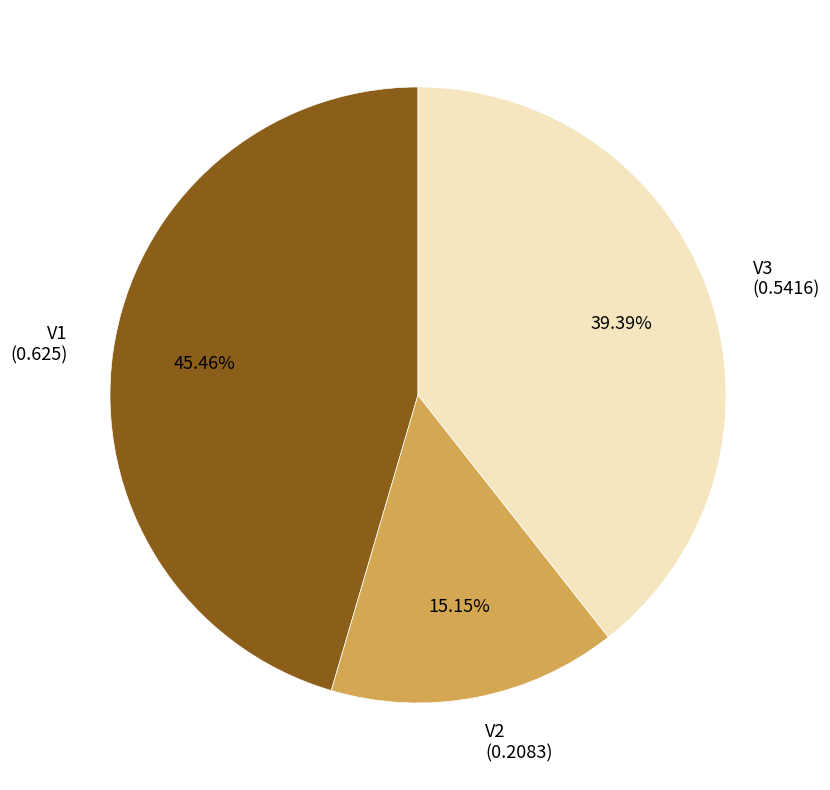

To the nearest percent, what is the difference between the largest and smallest slice percentages?

30%